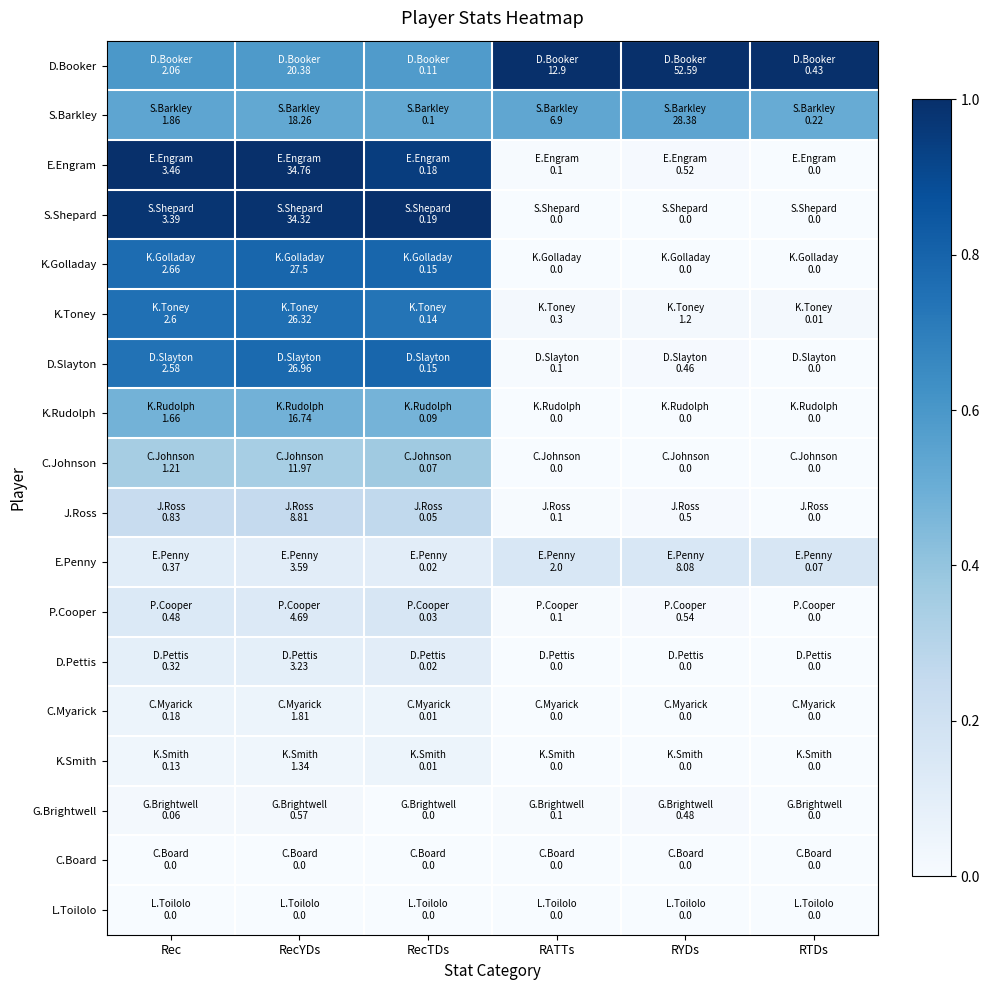

Which series changed the most between Rec and RecTDs?

E.Engram